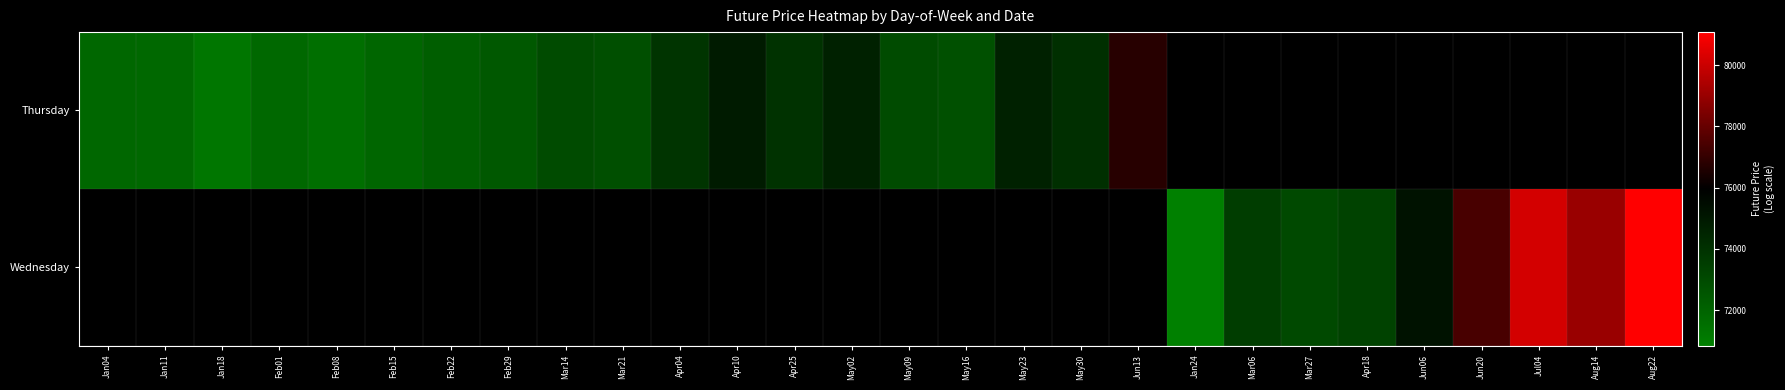

Rank the series by their average value, from lowest to highest.

Thursday, Wednesday